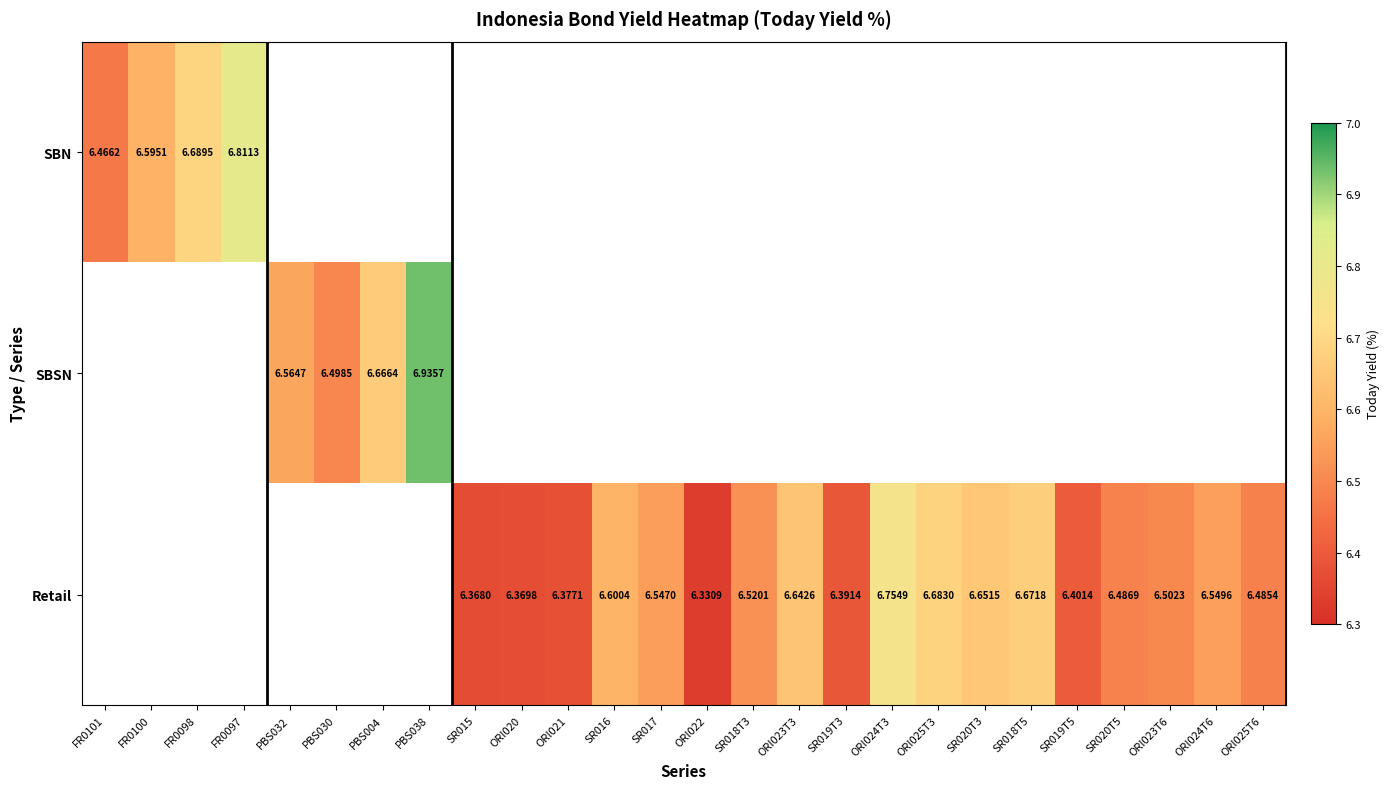

What is the maximum value shown in the chart?

6.9